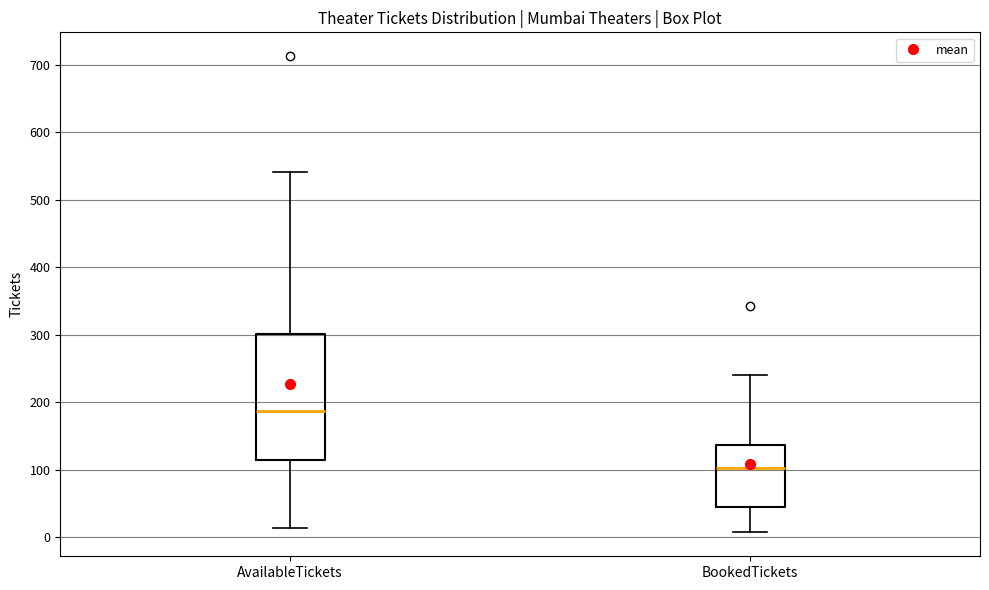

Which box has the highest median line?

AvailableTickets